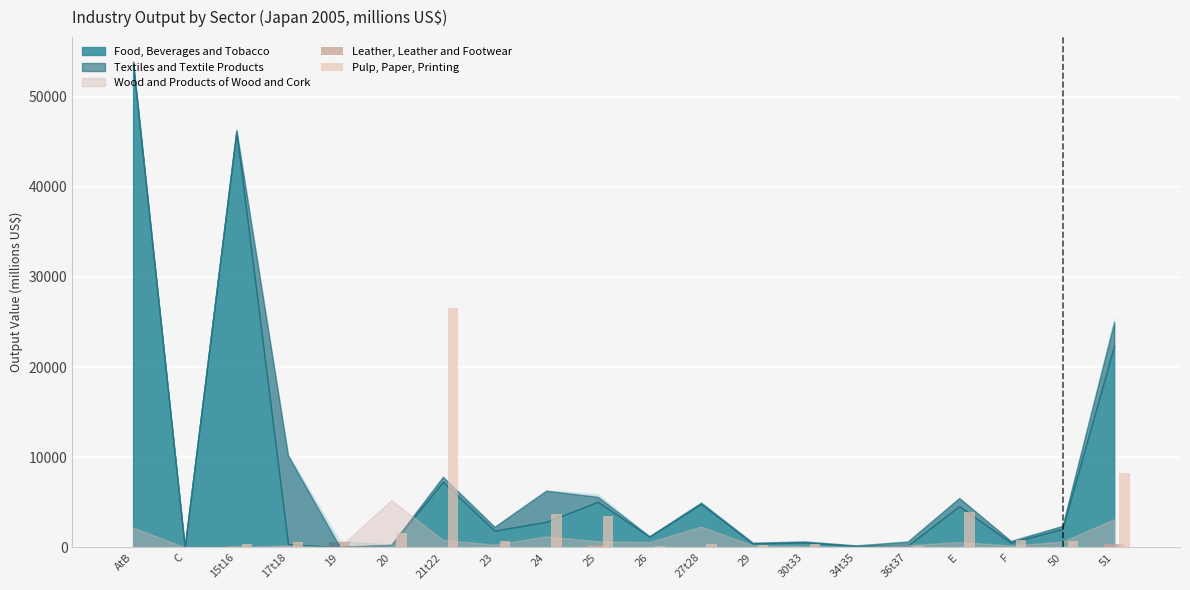

True or false: Pulp, Paper, Printing has a value of 75.9 at C.

True